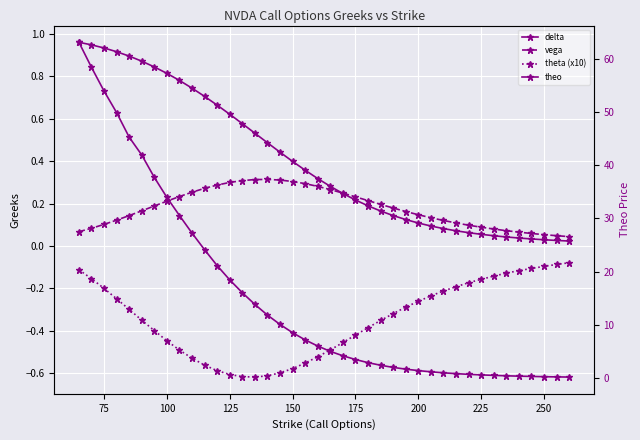

At how many categories does at least one series exceed 59?

1